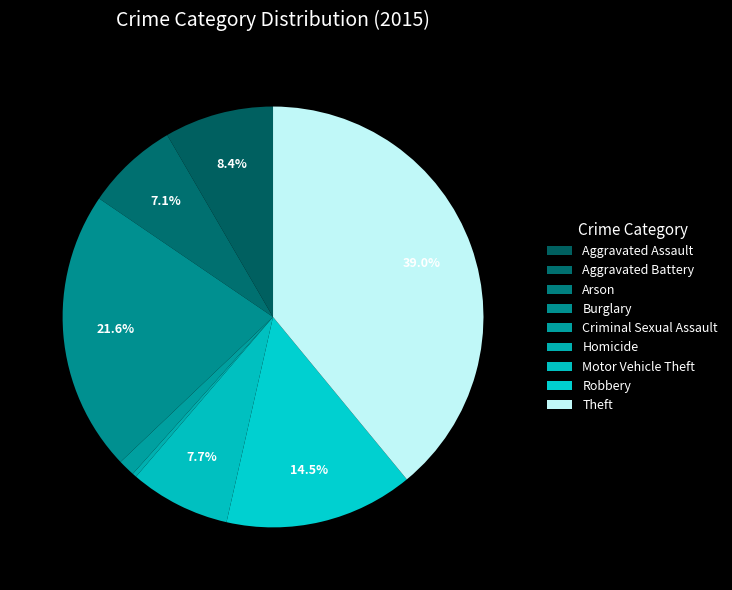

Does any single category account for the majority?

No